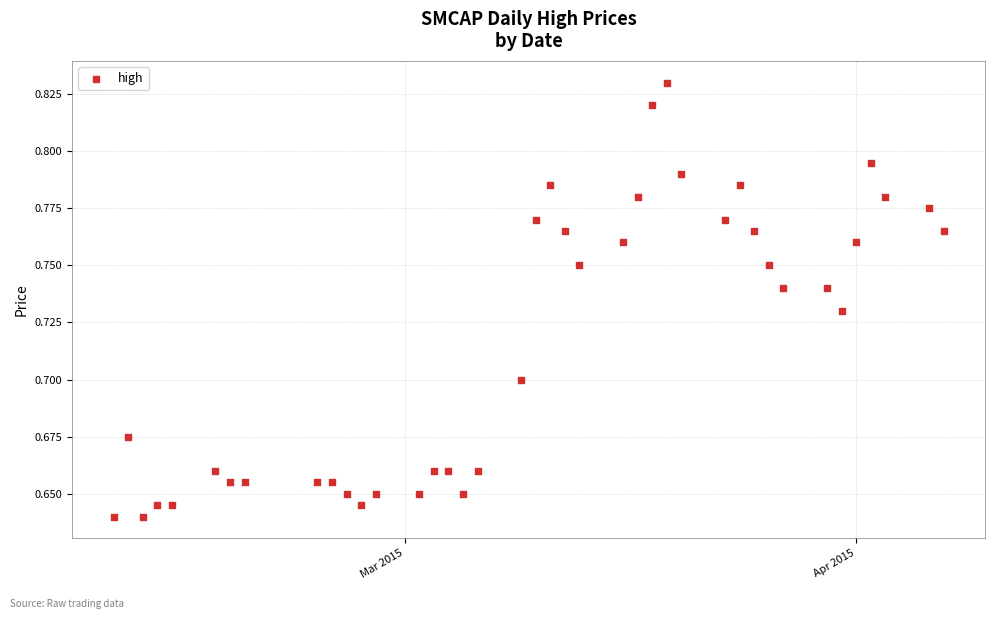

What is the range of X values (max minus min)?

57.0